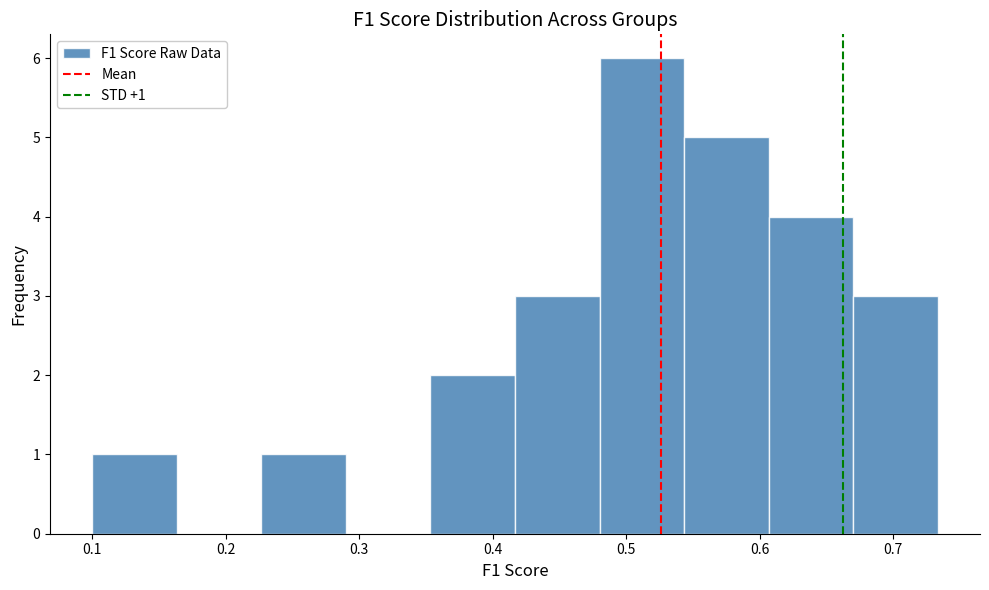

Over which range of the x-axis is the bar tallest?

0.48 to 0.54